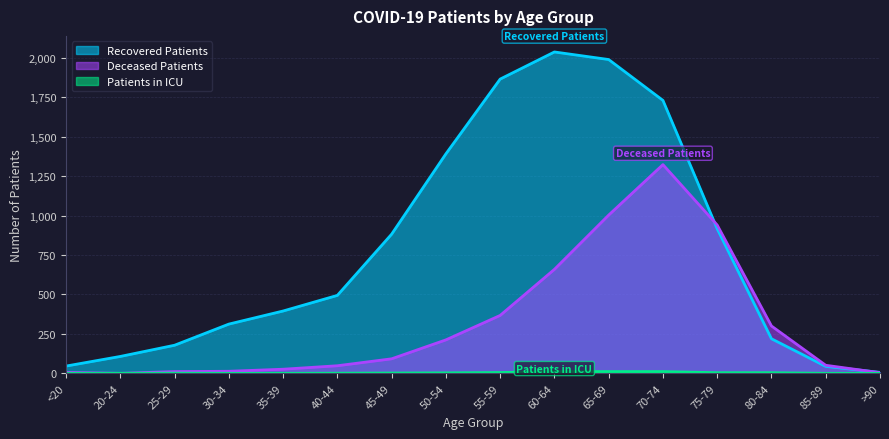

What is the total value across all series at 35-39?

421